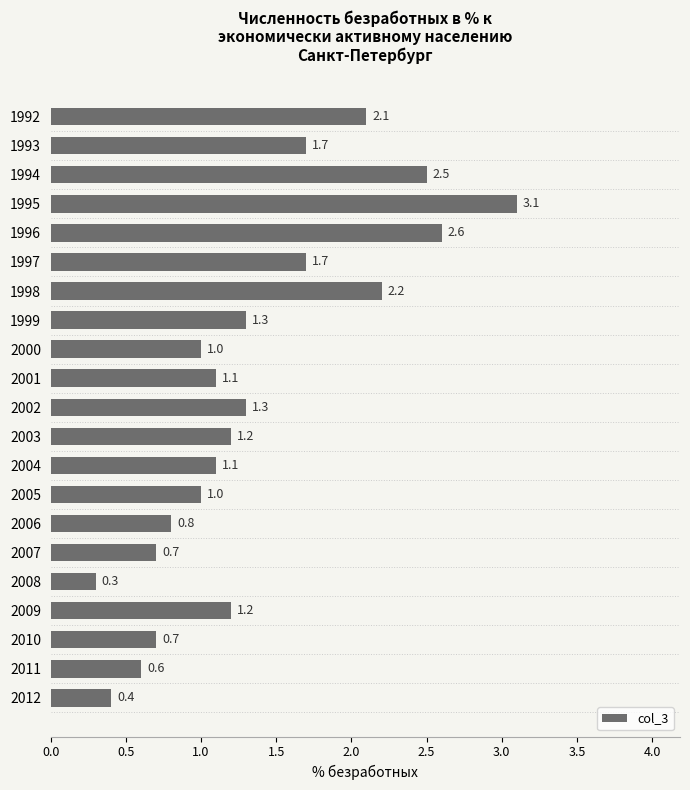

Between 2007 and 2006, which is larger?

2006